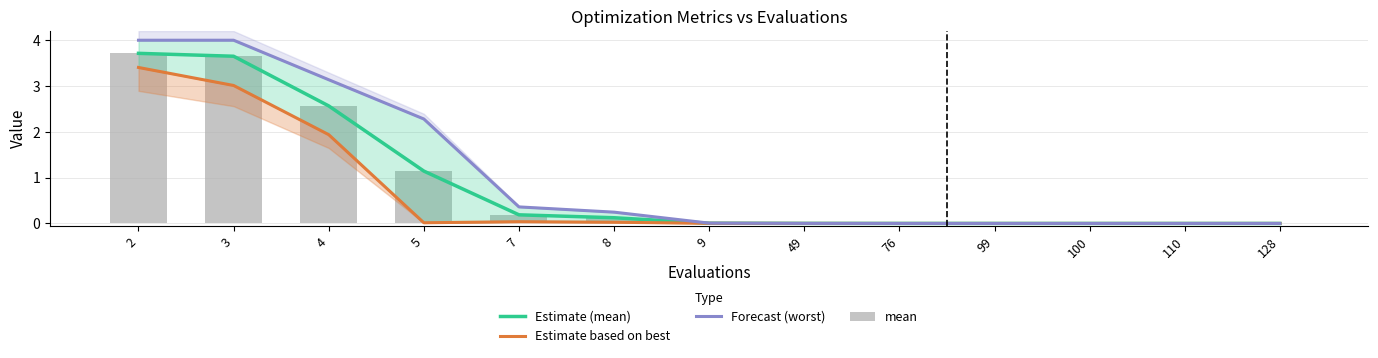

At which label is mean closest to 1?

5